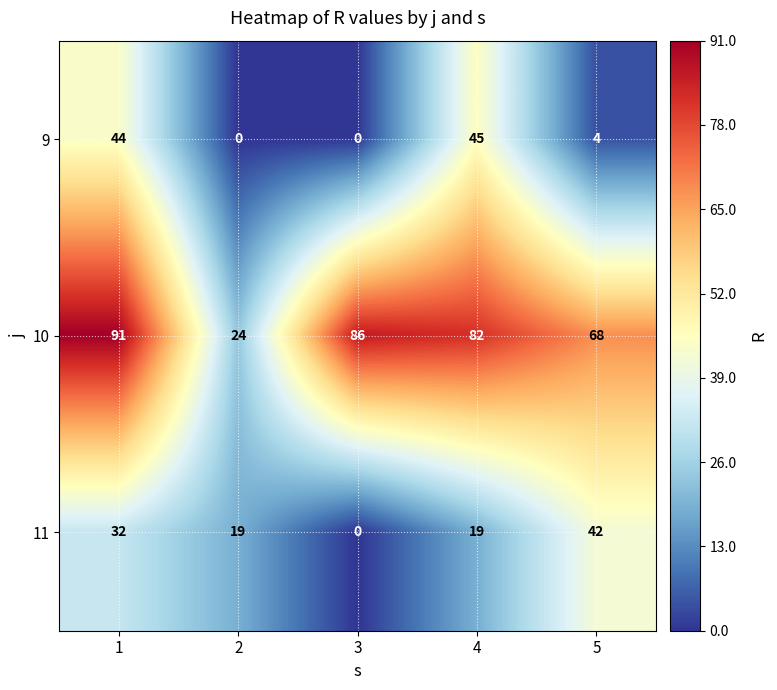

Rank the series by their maximum value, from highest to lowest.

10, 9, 11